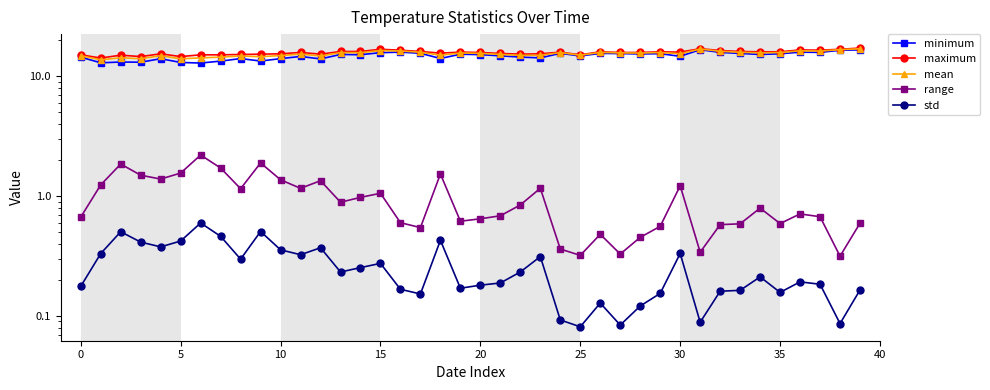

How many series are shown in this chart?

5